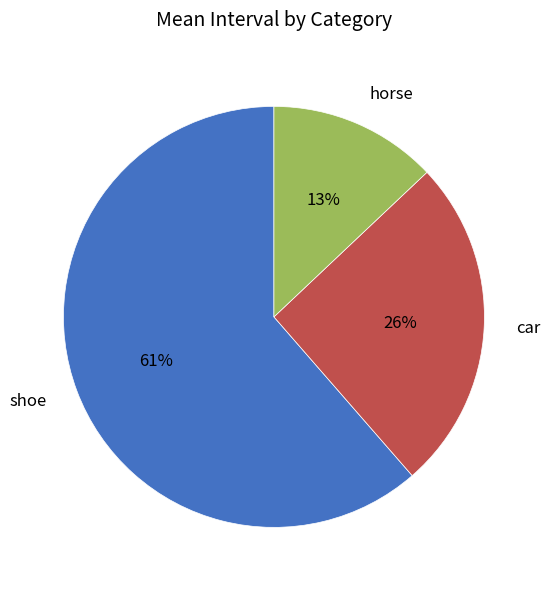

To the nearest percent, what is the average slice percentage?

33%